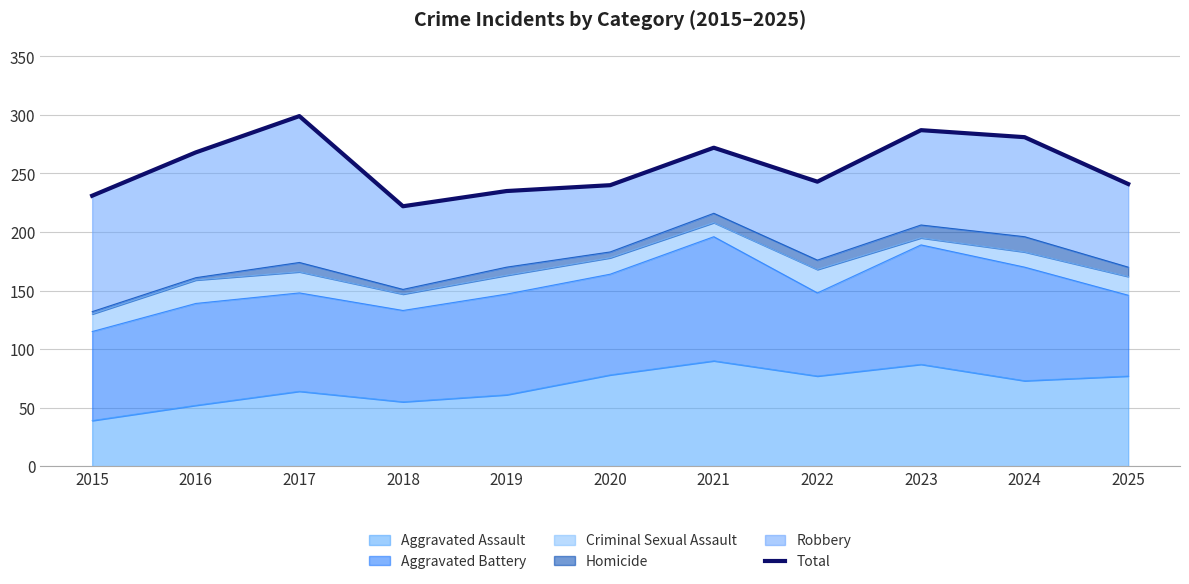

Which category has the lowest value across all series?

2018